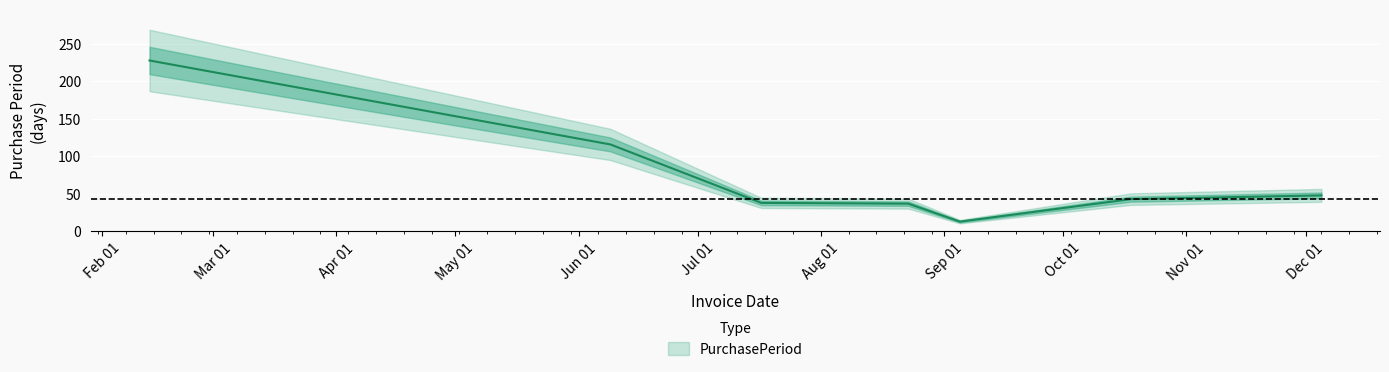

Where is the data nearest to the value 120?

2017-06-09